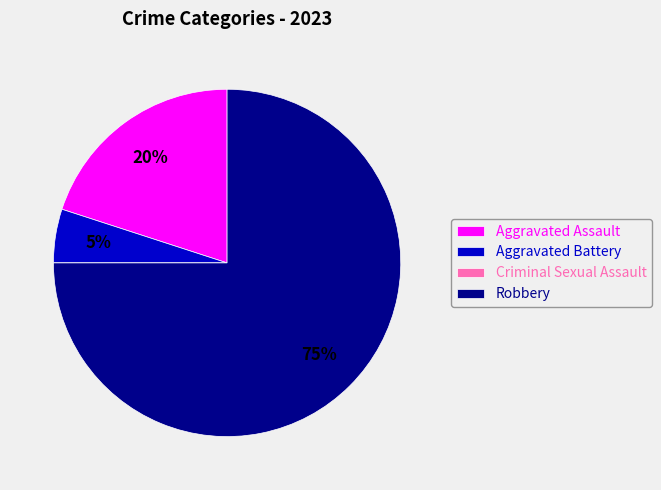

Which slice is the largest?

Robbery